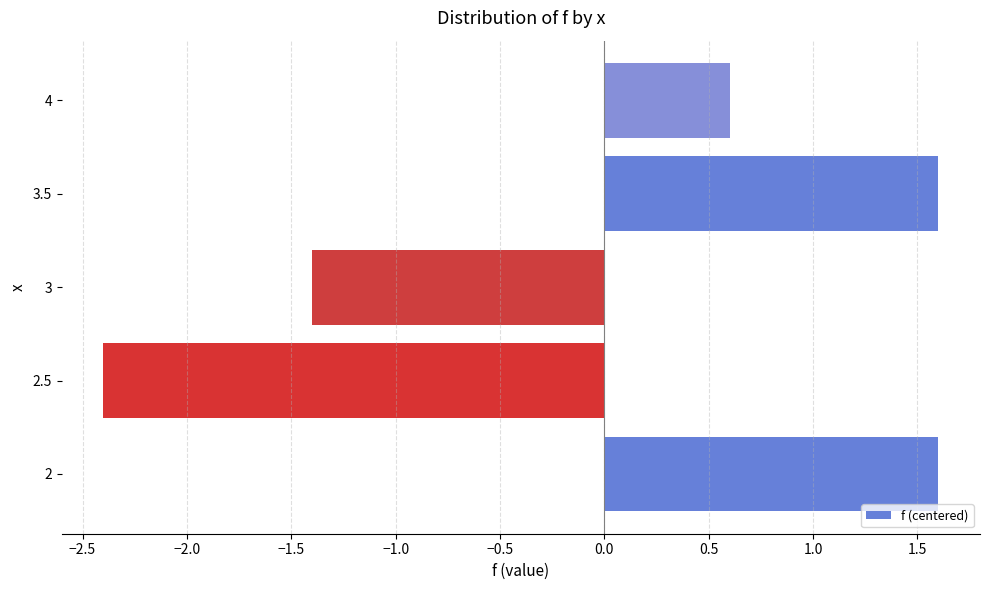

Reading bottom to top, transcribe all the data shown in this chart.

2=1.6	2.5=-2.4	3=-1.4	3.5=1.6	4=0.6